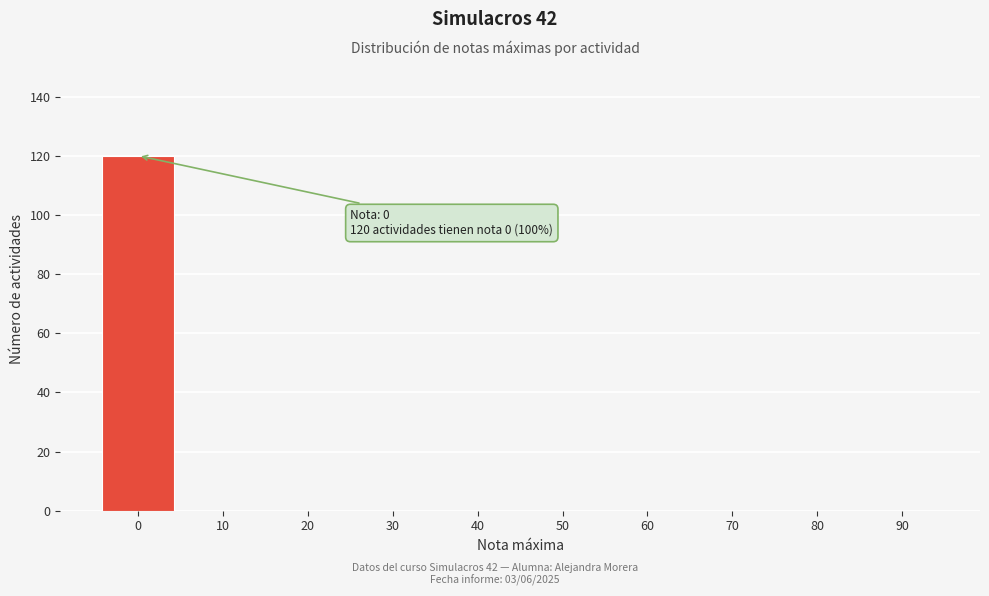

Reading left to right, list all the values displayed in this chart.

0=120	10=0	20=0	30=0	40=0	50=0	60=0	70=0	80=0	90=0